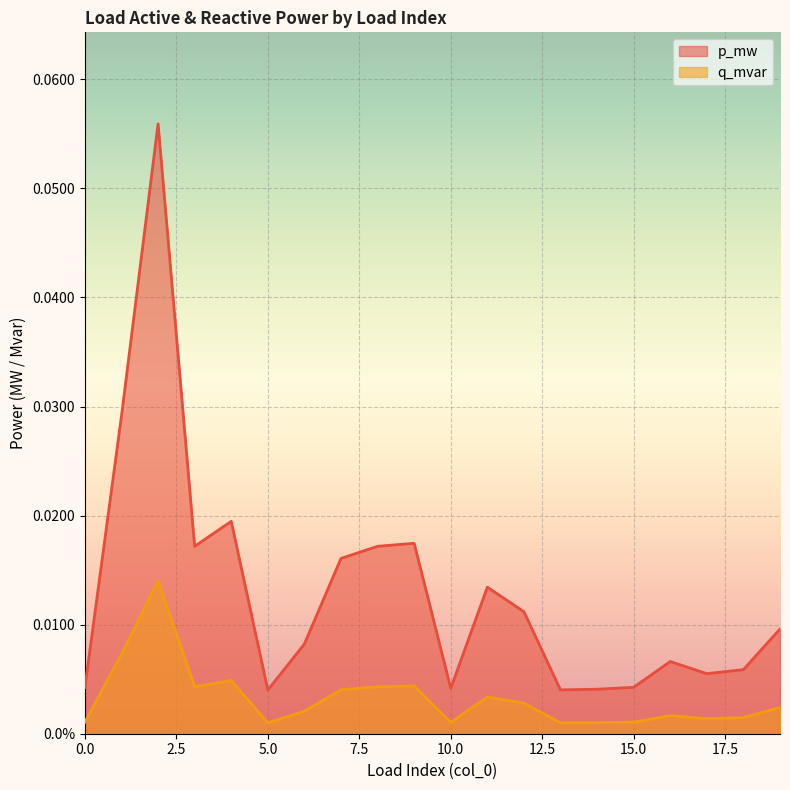

In q_mvar, how many points are lower than both neighbors (excluding endpoints)?

5